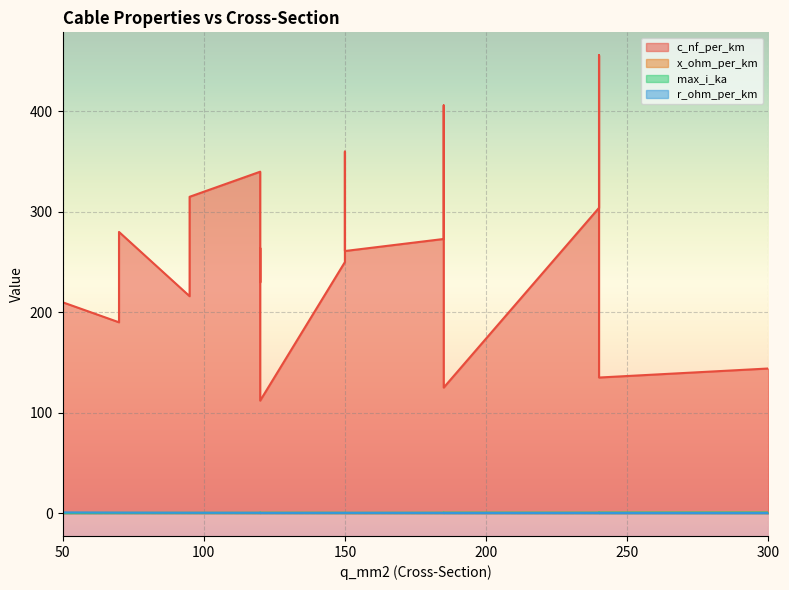

How many x_ohm_per_km values are between 0 and 1?

19